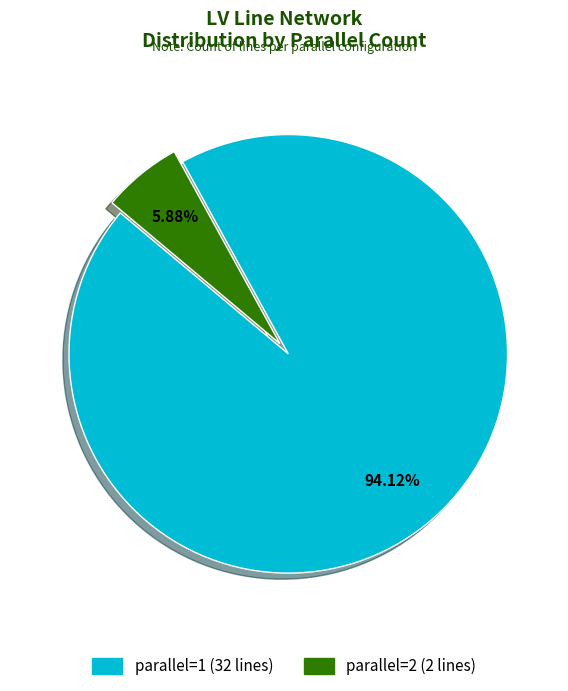

Approximately how many times larger is the value at parallel=1 (32 lines) compared to parallel=2 (2 lines)?

16.0